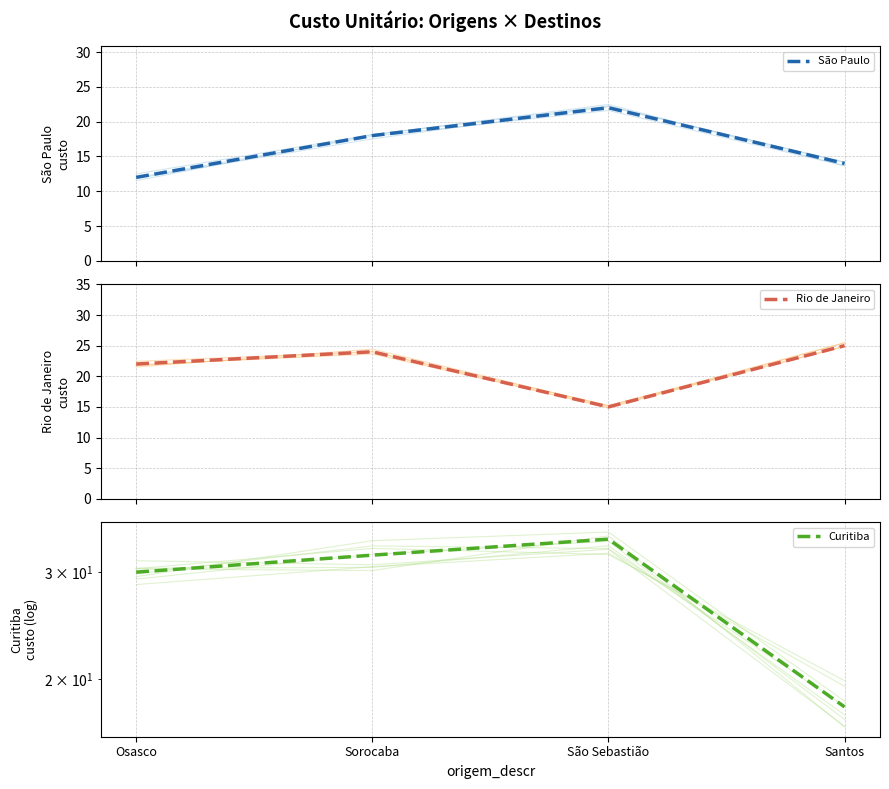

The value of Rio de Janeiro at São Sebastião is 15. True or false?

True